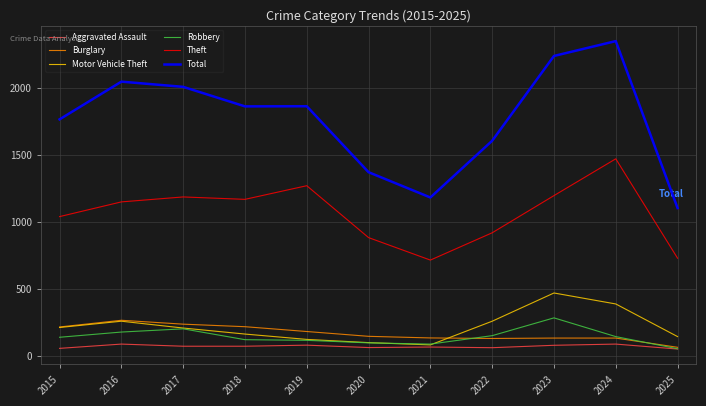

What is the lowest value of the Aggravated Assault series?

51